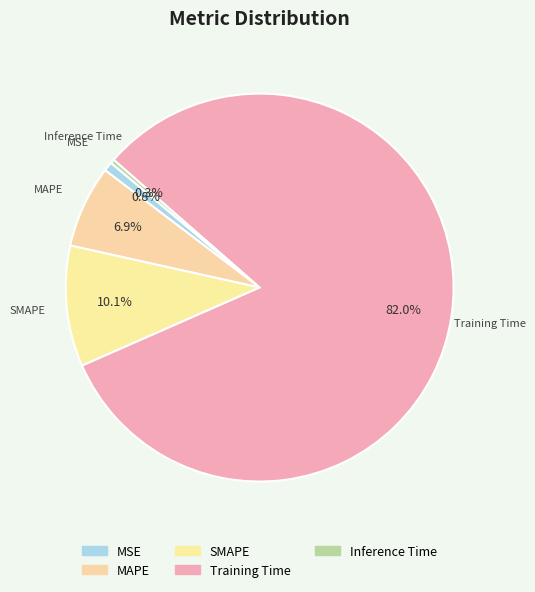

To the nearest percent, what percentage of the pie is MSE?

1%